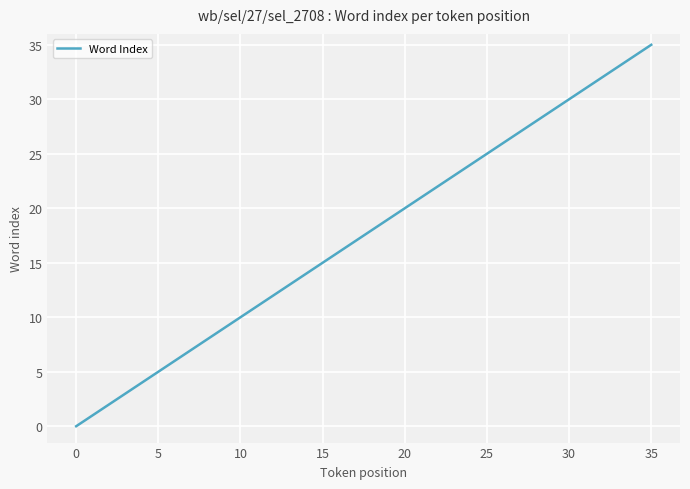

What is the greatest value displayed?

35